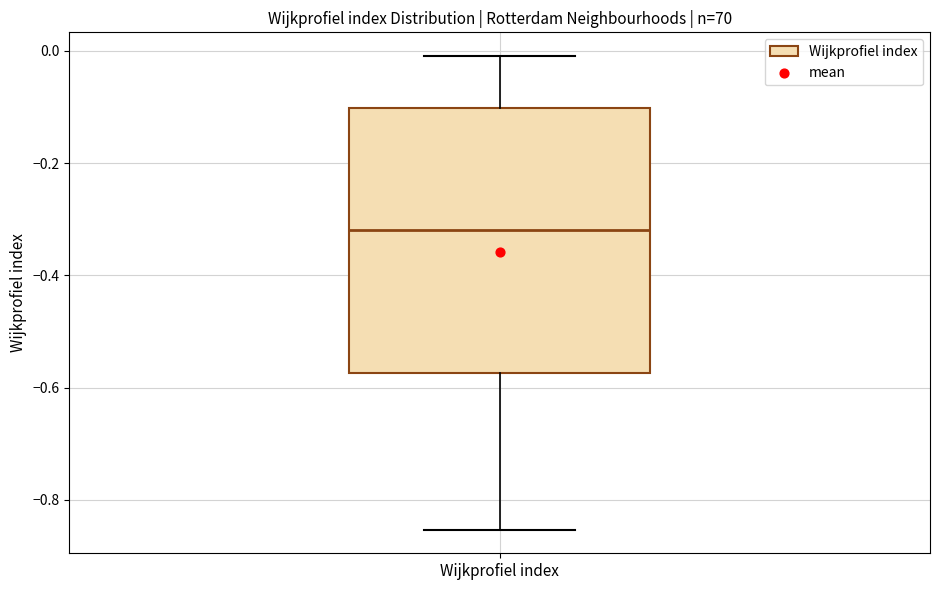

Read this box plot against the y-axis: the position of the median line, the range covered by the box, and the ends of both whiskers. The values are not printed on the chart, so give them approximately, as read against the axis.

median -0.32, box -0.58 to -0.10, whiskers -0.86 to 0.00